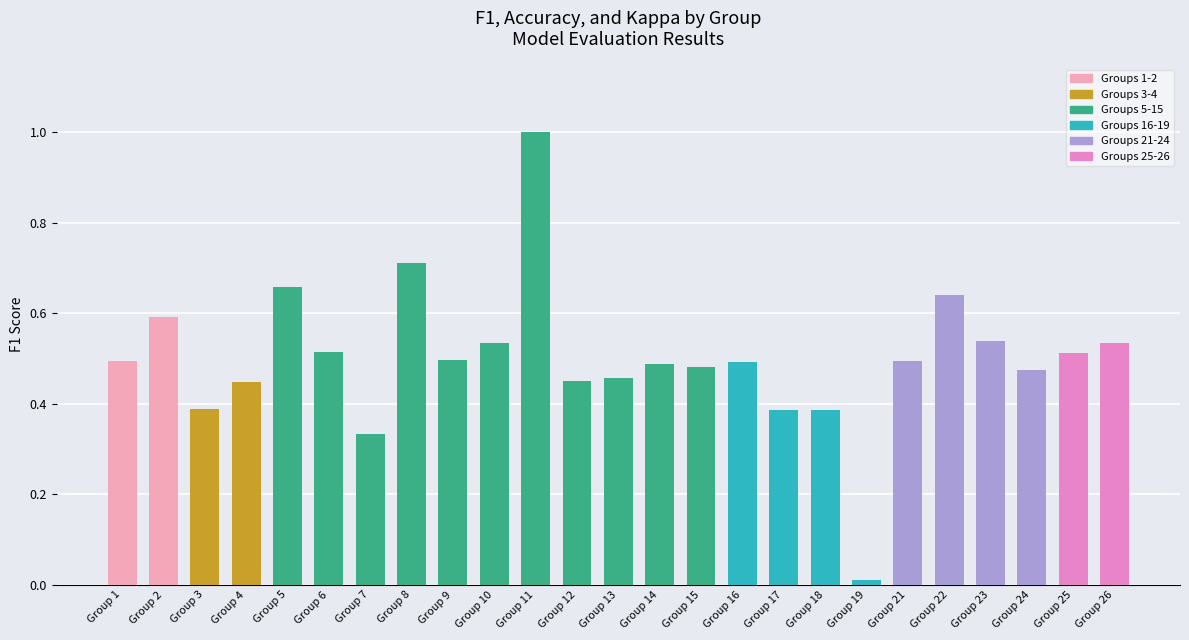

Which label corresponds to the largest value in the chart?

Group 11